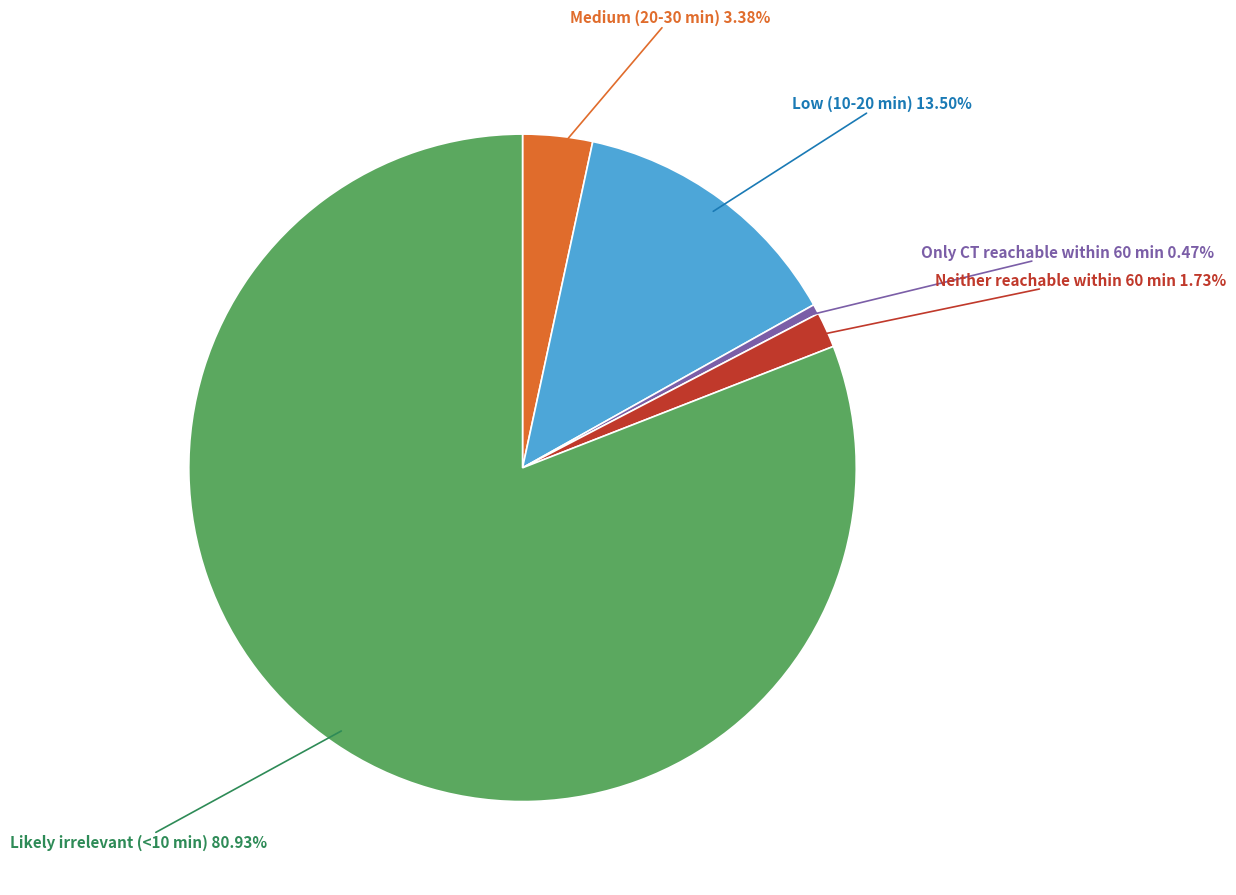

True or false: Neither reachable within 60 min accounts for 2% of the total.

True